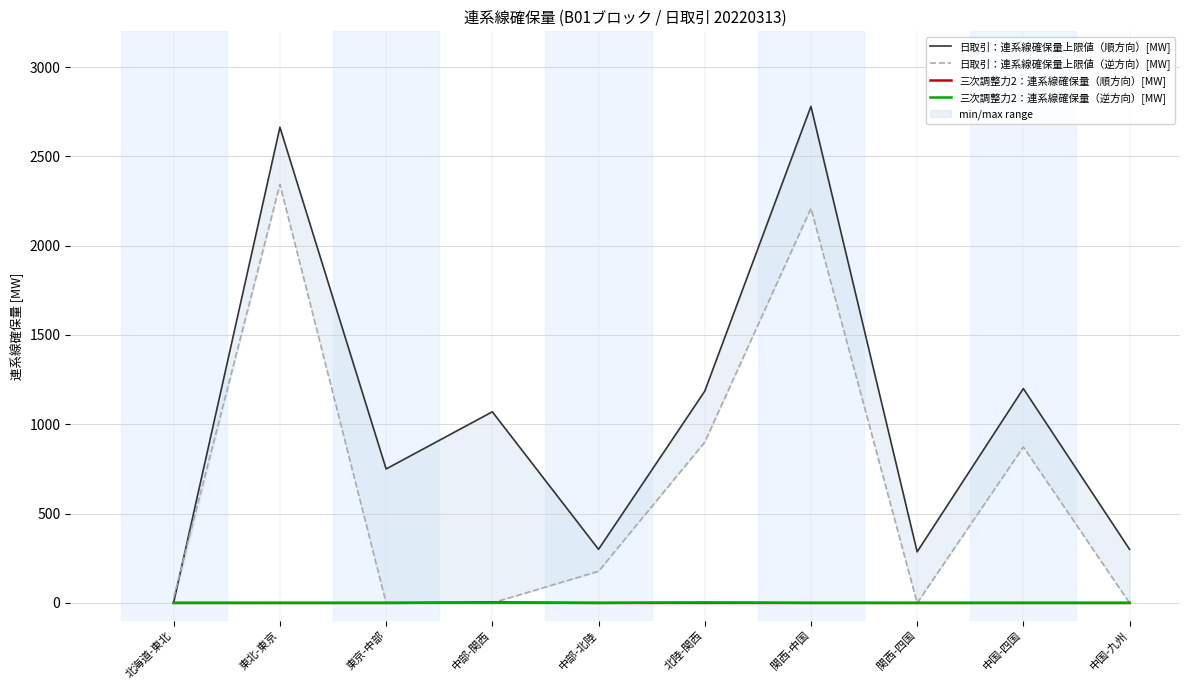

Where is the first local maximum for 三次調整力2：連系線確保量（順方向）[MW]?

中部-関西